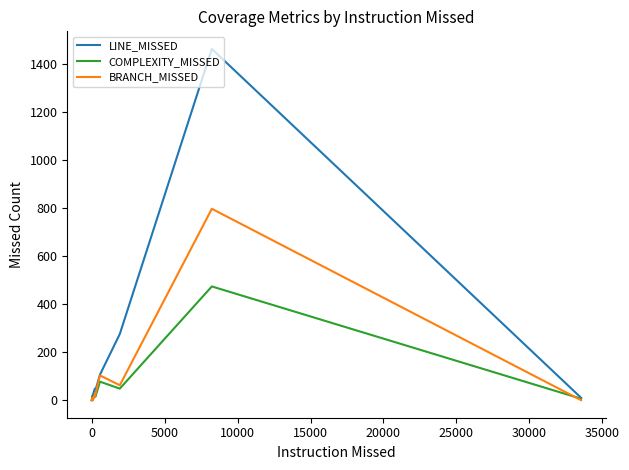

Reading left to right, transcribe all the data shown in this chart.

LINE_MISSED: 0	0	1	2	3	3	5	5	8	9	9	11	18	11	23	24	47	48	40	106	275	1461	10
COMPLEXITY_MISSED: 0	0	1	1	1	1	4	3	5	6	4	7	12	8	17	5	22	17	14	77	48	473	6
BRANCH_MISSED: 0	0	0	0	0	0	2	0	2	2	2	9	0	10	6	2	22	14	24	103	62	796	0